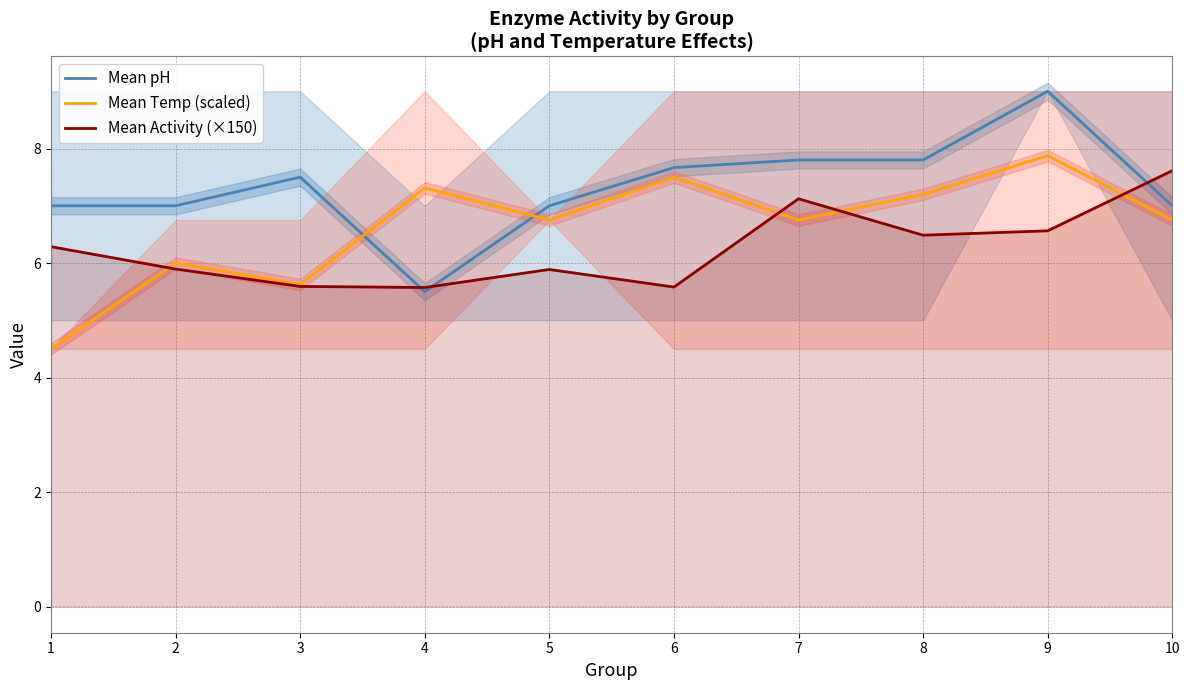

Which category has the highest value across all series?

9